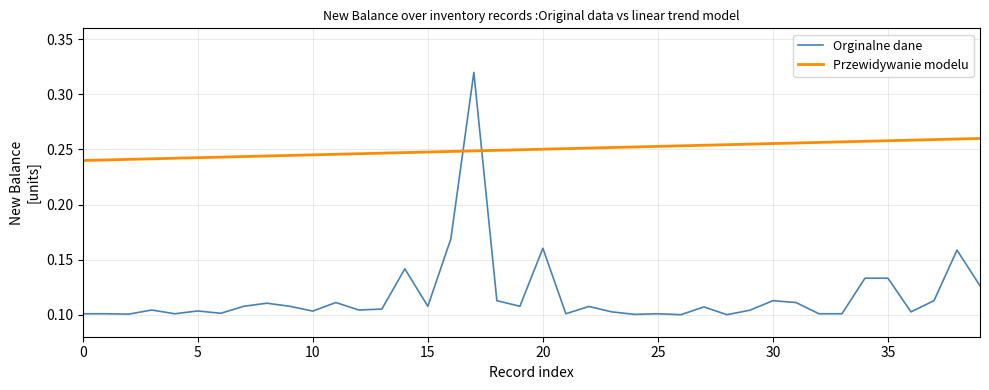

Which series has the widest spread of values?

Orginalne dane